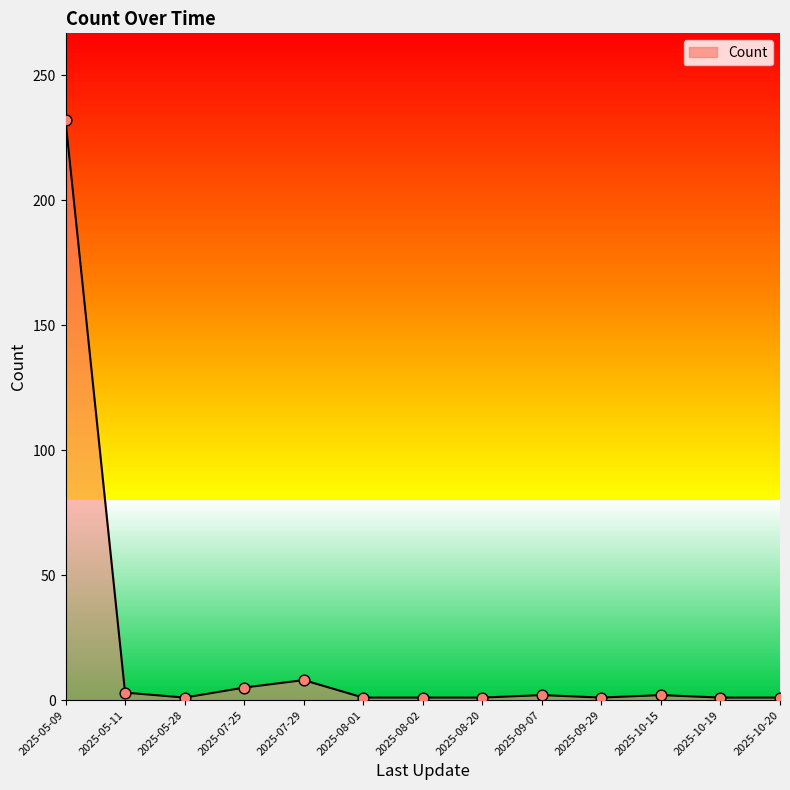

What is the change in value from 2025-05-11 to 2025-10-15?

-1